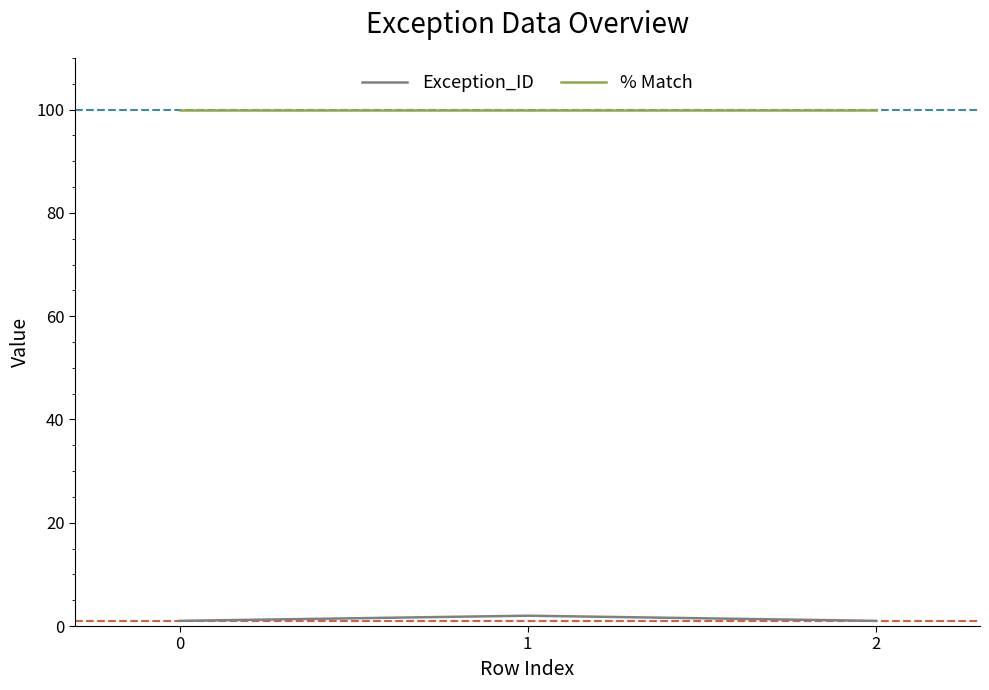

Rank the series at 2 from highest to lowest value.

% Match, Exception_ID